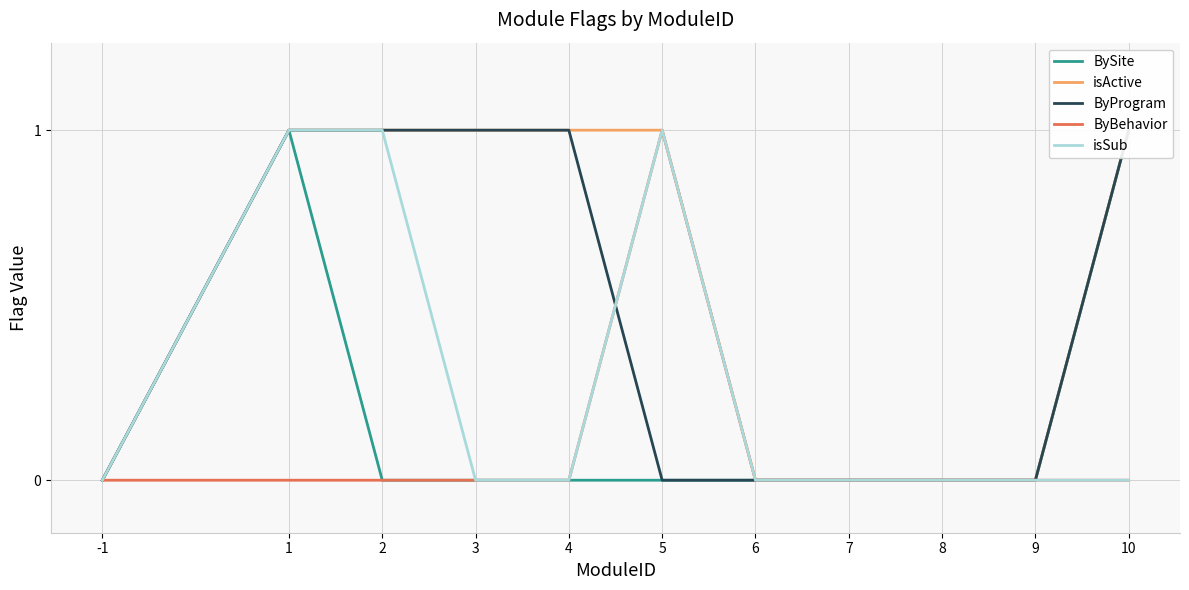

The isSub series shows -1 at 9. True or false?

False